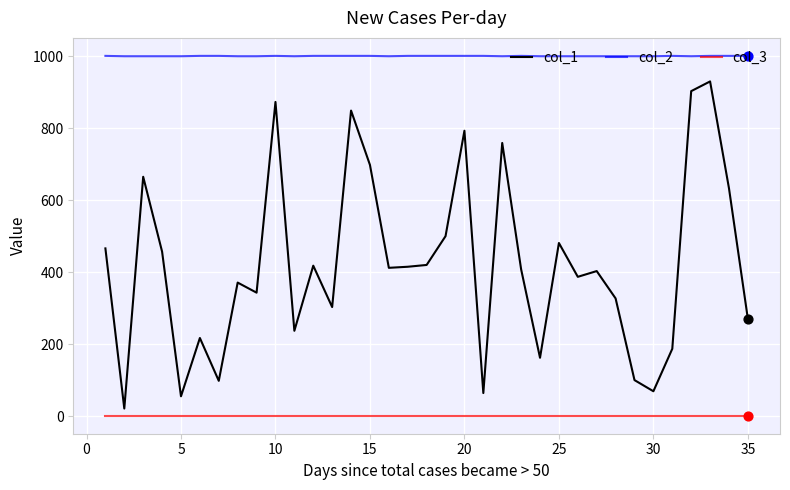

Which series has the widest spread of values?

col_1